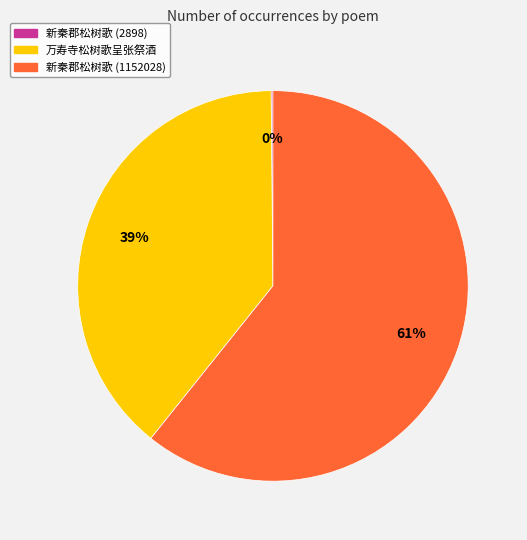

What is the largest slice in the pie chart?

新秦郡松树歌 (1152028)